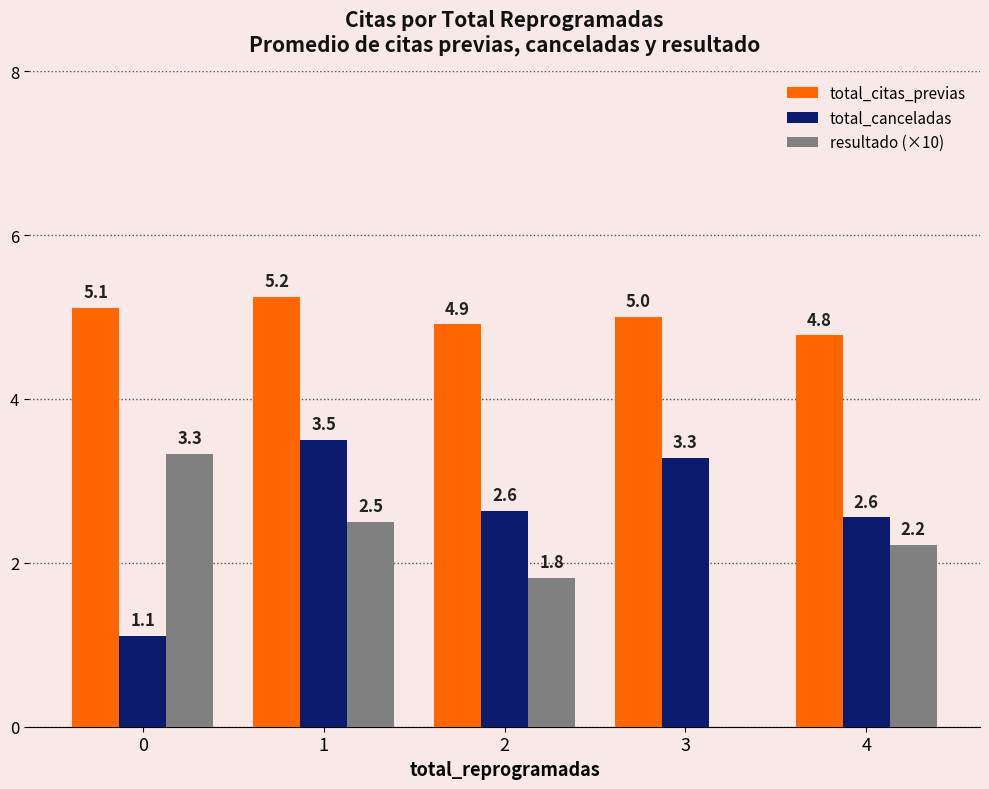

What is the sum of all total_canceladas values?

13.1